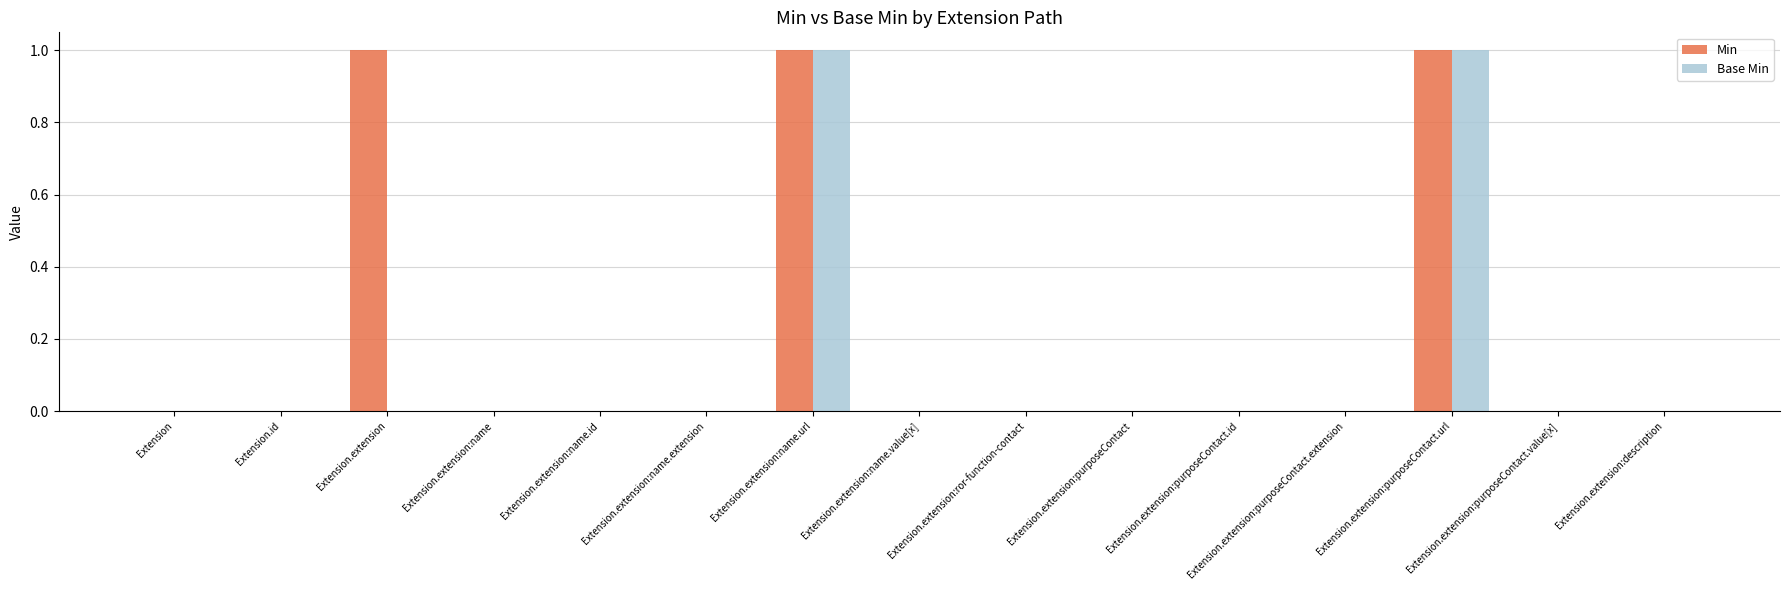

How many data points does each series have?

15